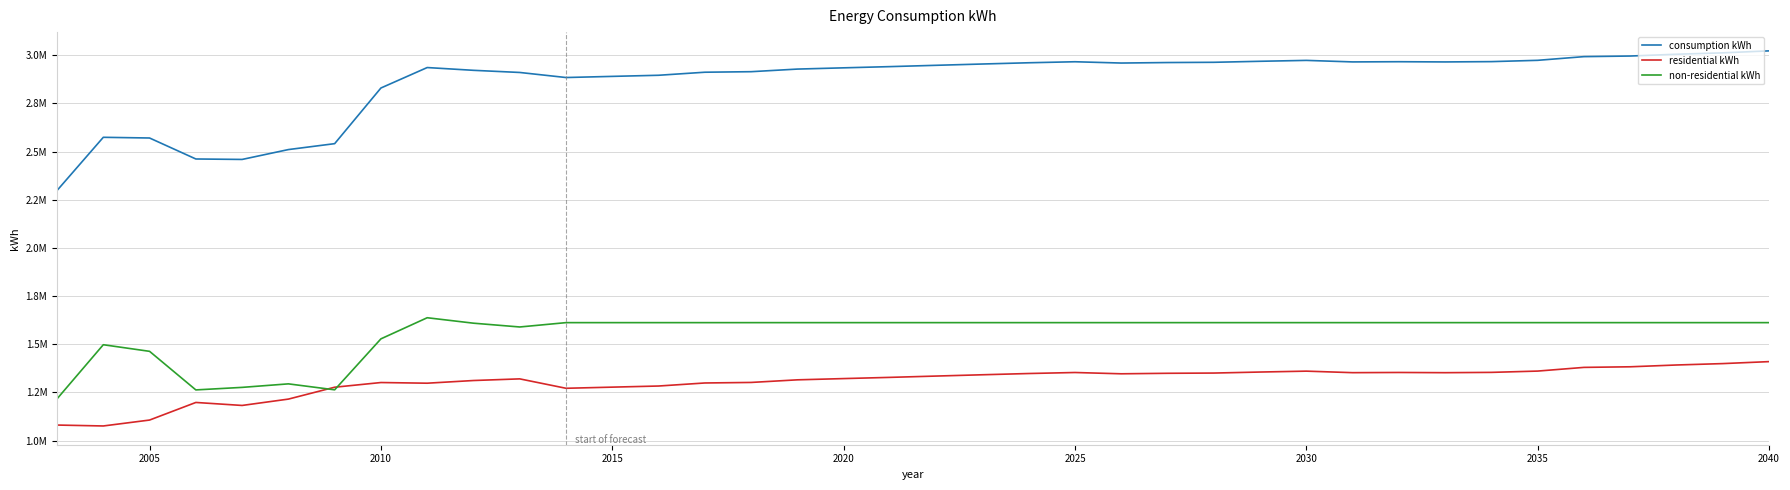

Does the chart have visible grid lines?

Yes